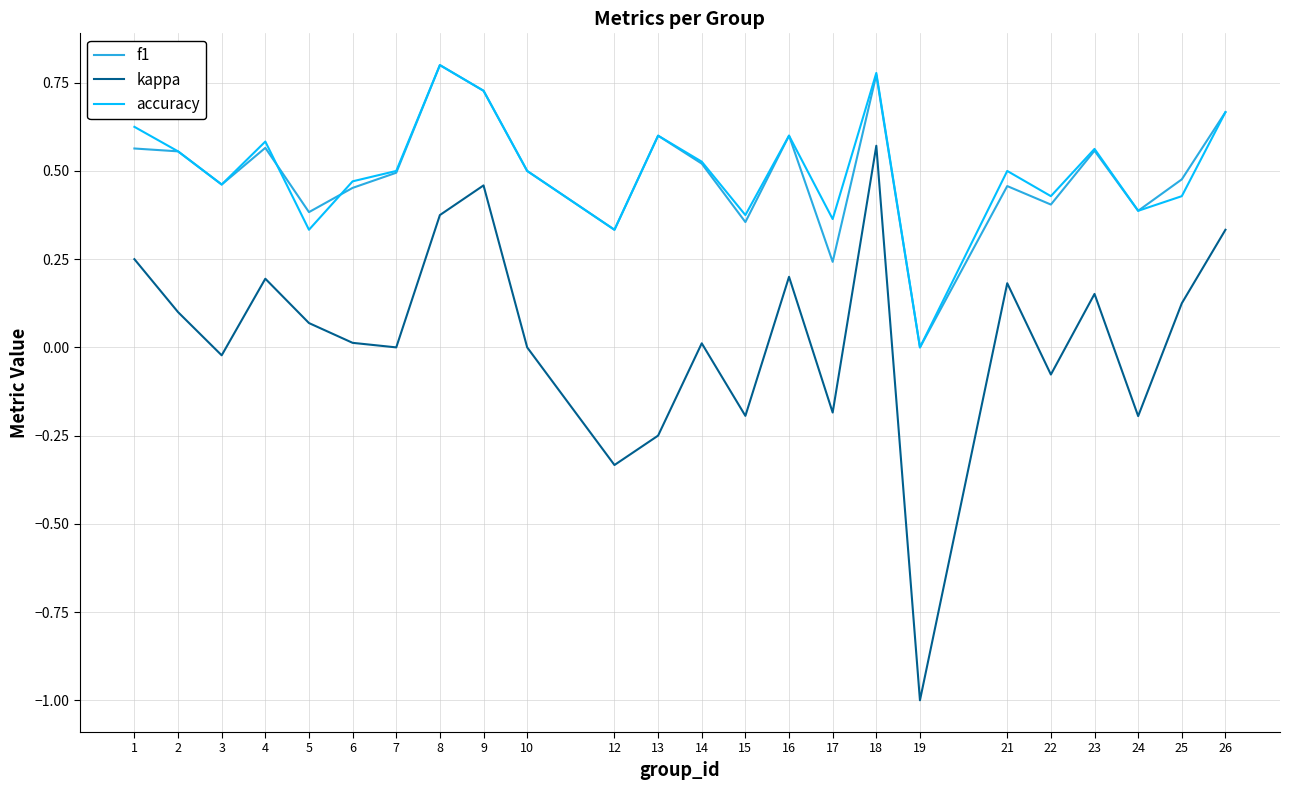

Which series has the widest spread of values?

kappa